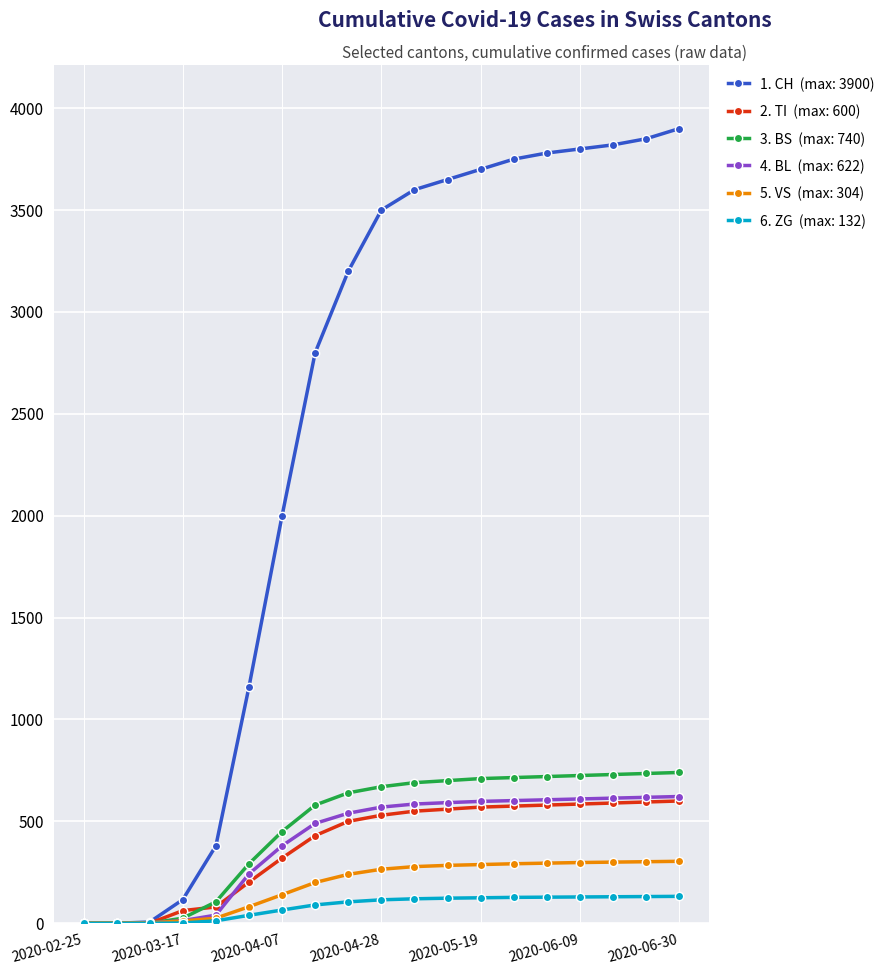

What is the maximum value shown in the chart?

3900